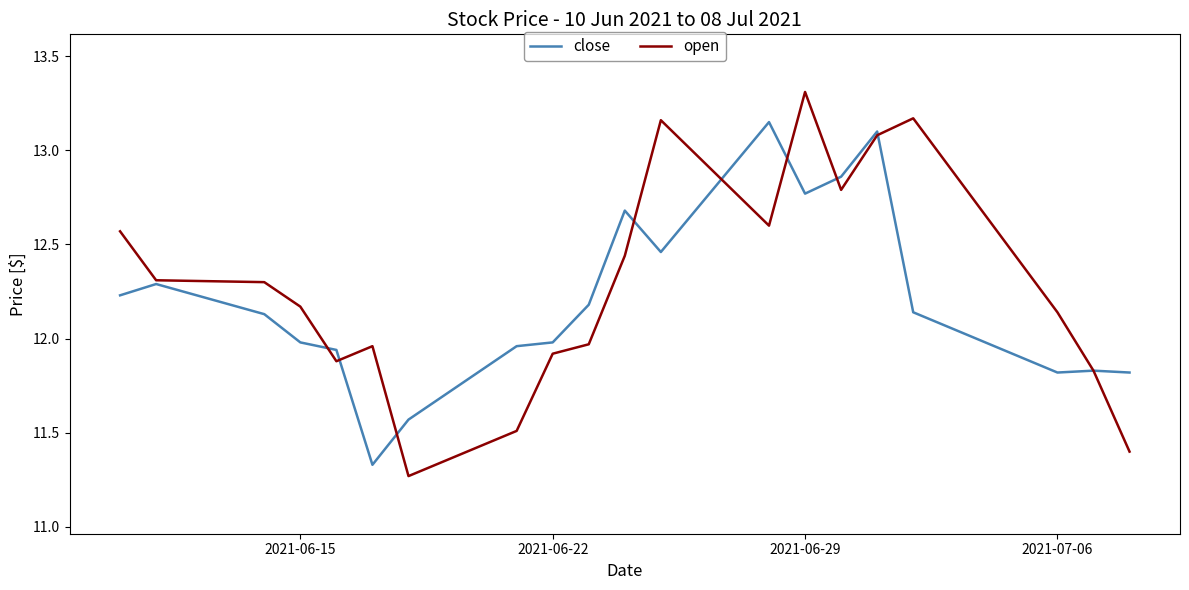

Which series has the largest range (max minus min)?

open